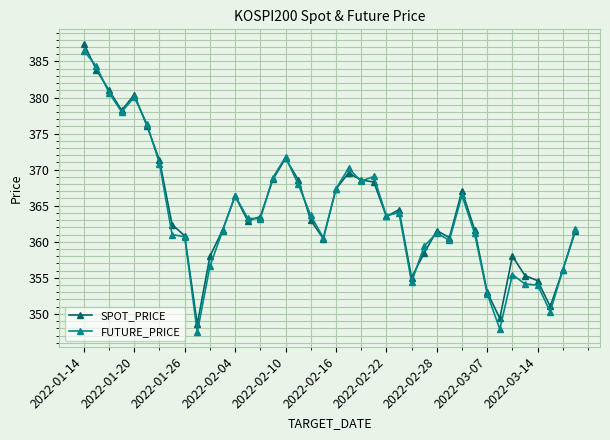

True or false: SPOT_PRICE has more than 1 points higher than both neighbors.

True